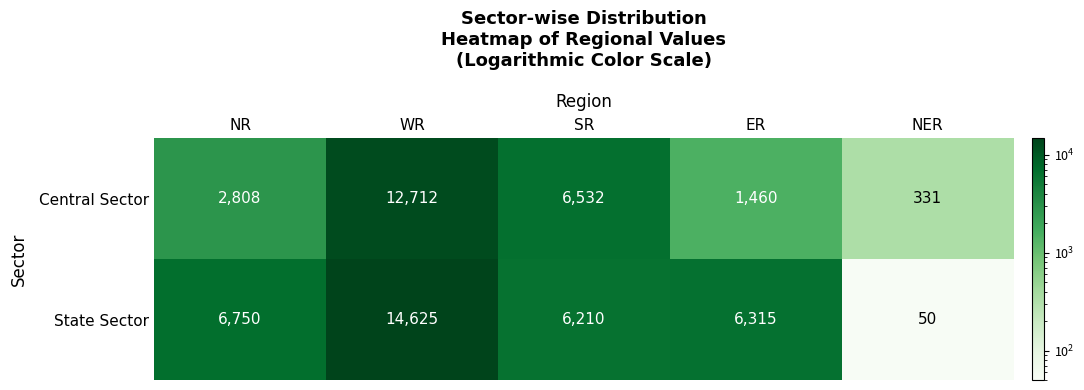

What is the approximate value of Central Sector at WR?

12712